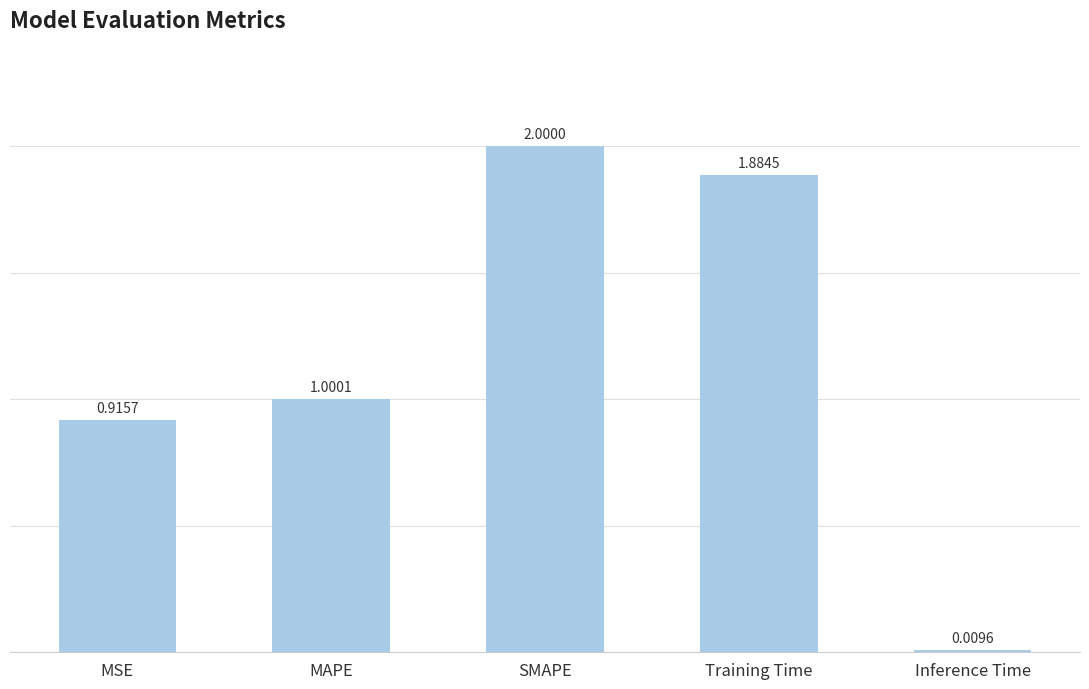

Which label corresponds to the largest value in the chart?

SMAPE